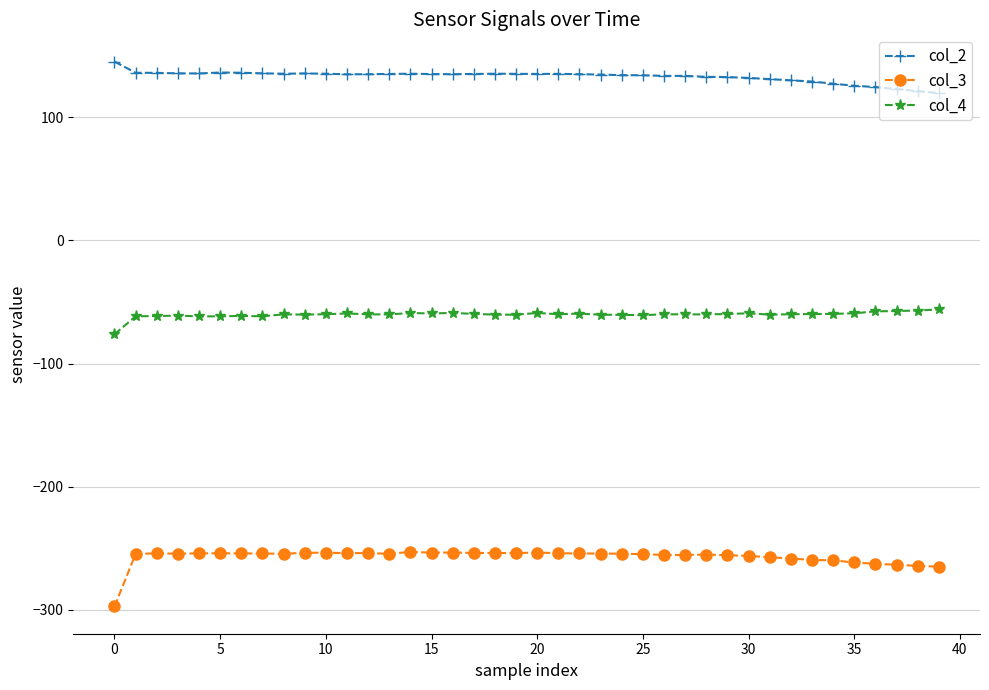

True or false: col_3 has more than 0 interior local peaks.

True